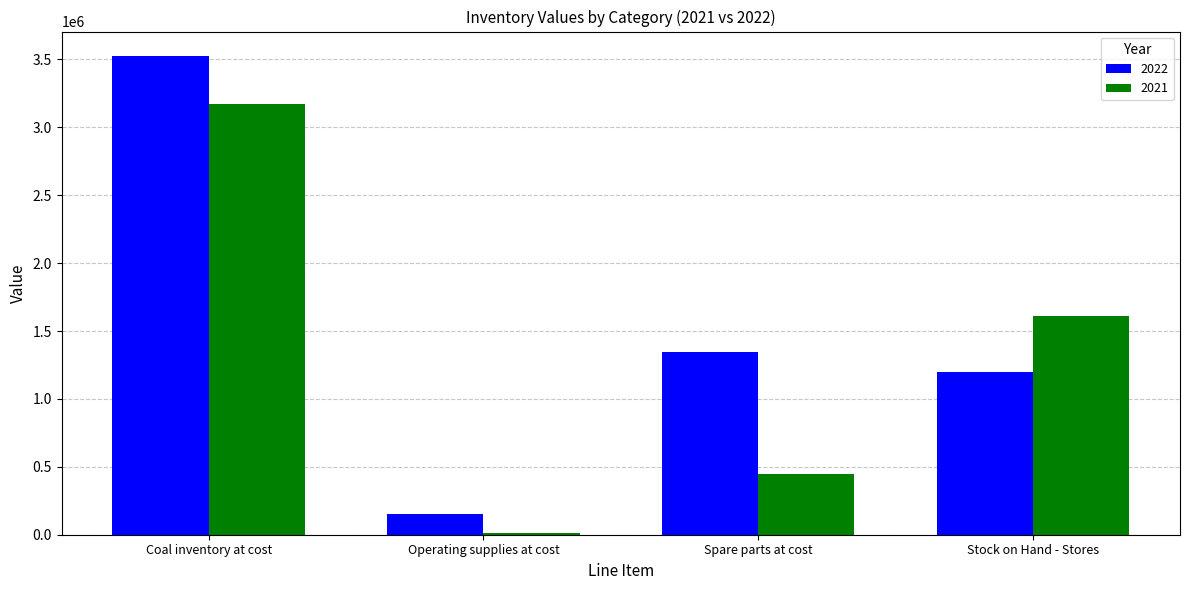

What is the label of the 4th bar from the right?

Coal inventory at cost